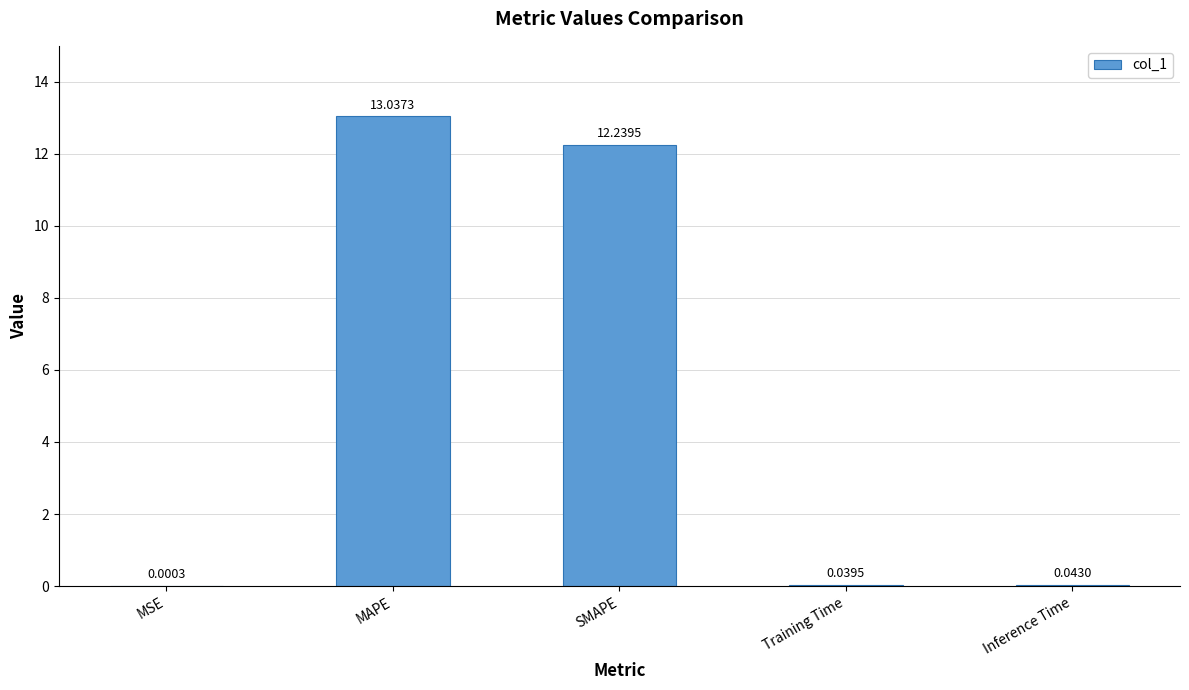

At which label is the value closest to 6?

Inference Time